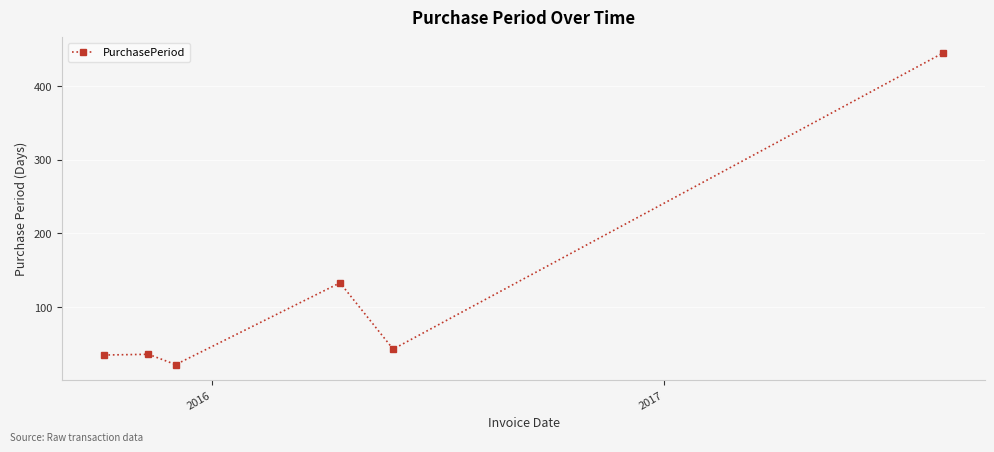

What is the average value?

119